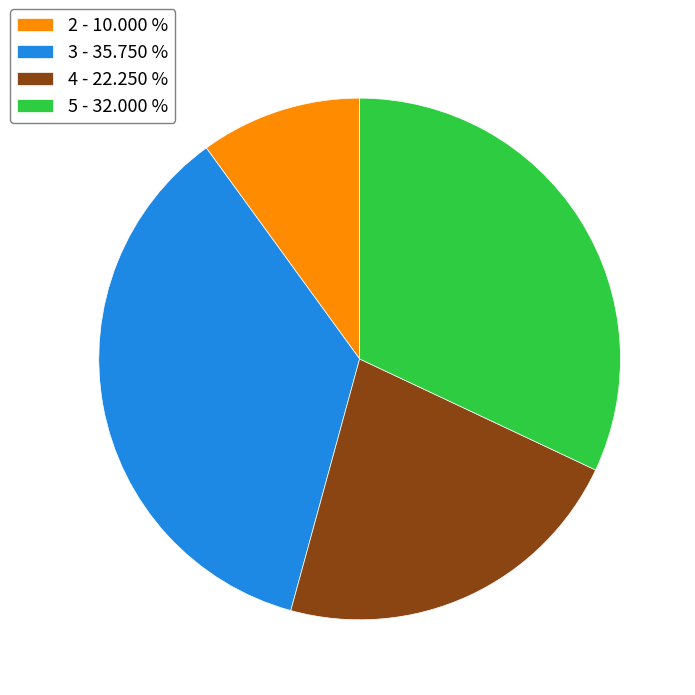

True or false: 2 accounts for 1% of the total.

False